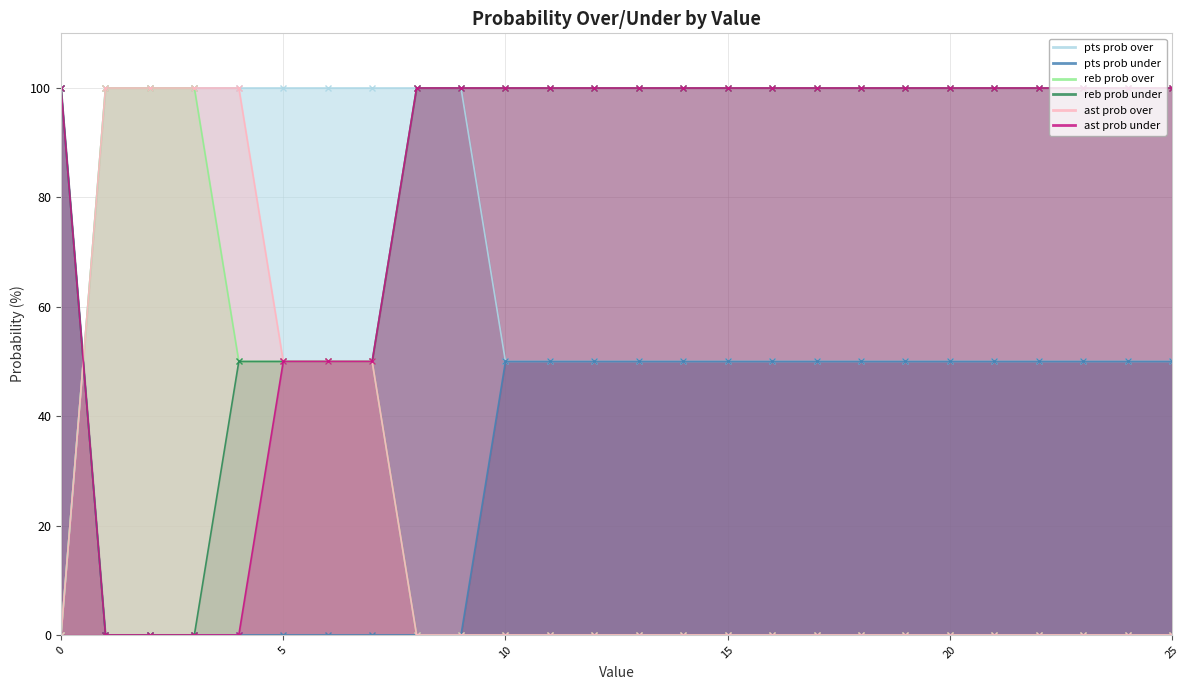

Rank the series by their maximum value, from highest to lowest.

pts prob over, pts prob under, reb prob over, reb prob under, ast prob over, ast prob under